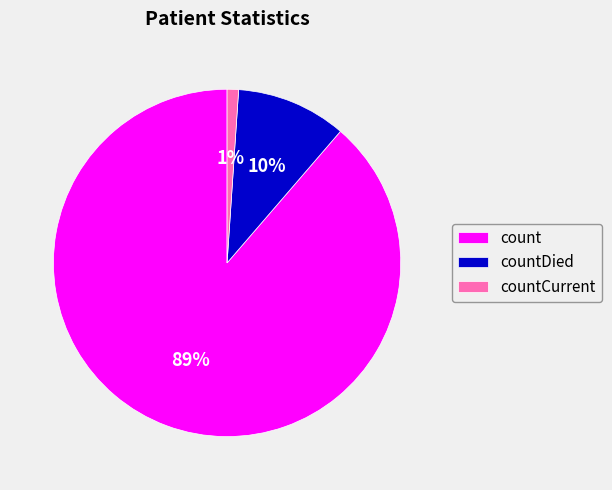

True or false: count accounts for 98% of the total.

False